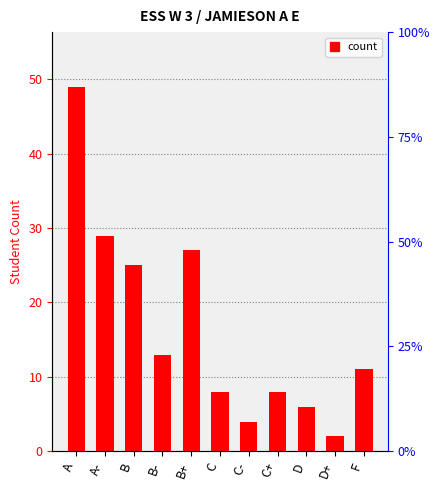

What is the difference between the maximum and minimum values?

47